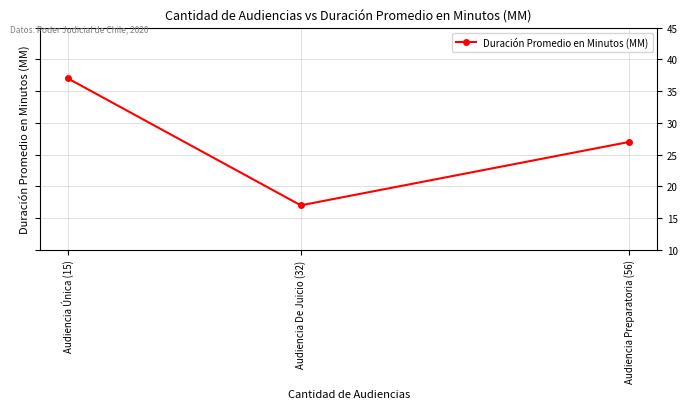

What is the difference between the values at Audiencia Preparatoria (56) and Audiencia Única (15)?

10